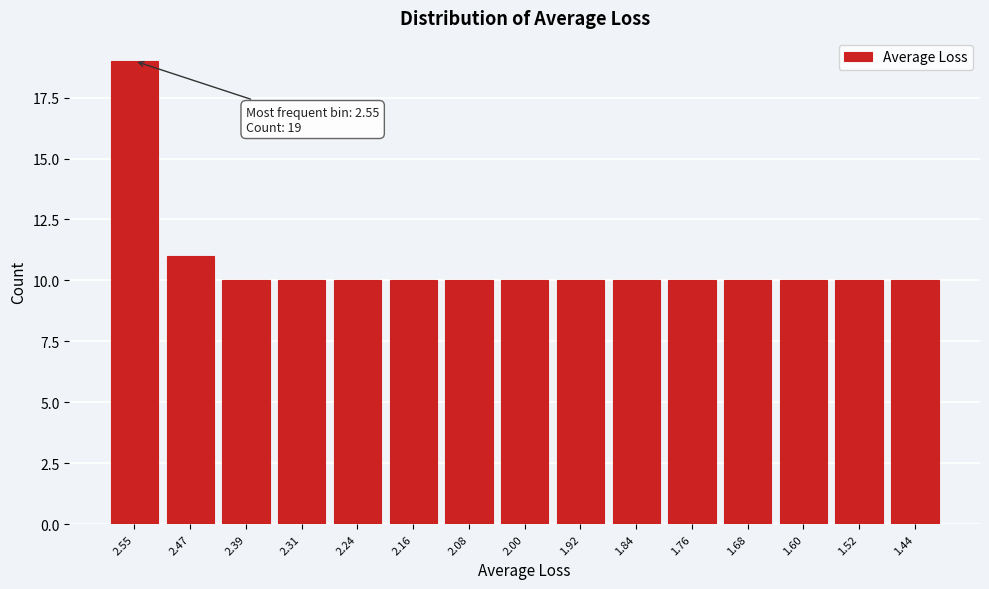

Reading left to right, extract all data points from this chart.

19	11	10	10	10	10	10	10	10	10	10	10	10	10	10